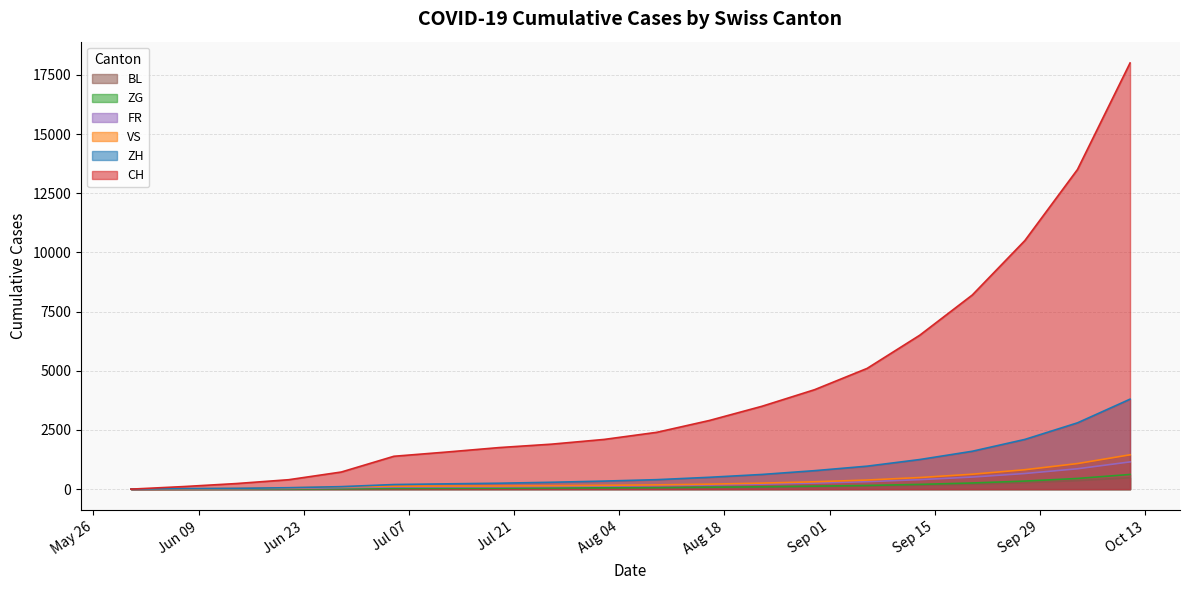

What are all the series names shown in the legend?

CH, ZH, ZG, VS, FR, BL